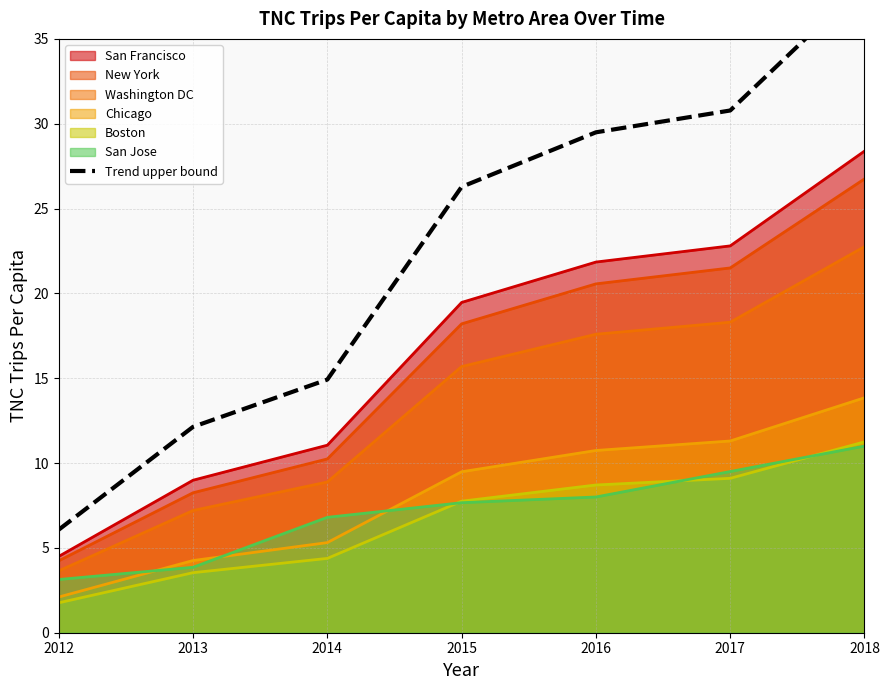

Reading right to left, list all the values displayed in this chart.

2018=38.3	2017=30.8	2016=29.5	2015=26.3	2014=14.9	2013=12.1	2012=6.1